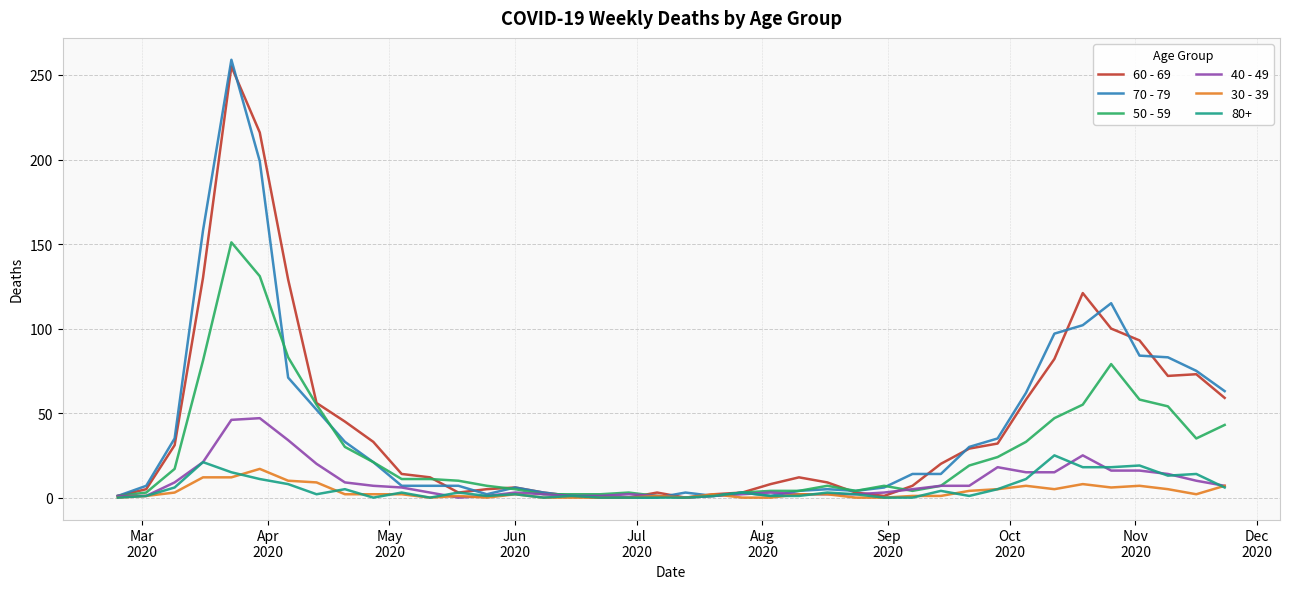

True or false: 50 - 59 has more than 2 interior local peaks.

True